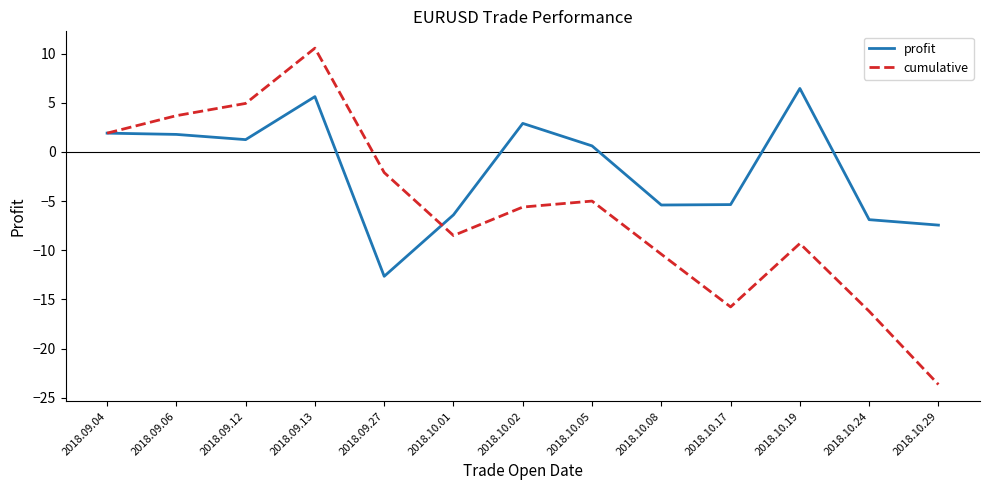

At which category is the sum across all series the highest?

2018.09.13